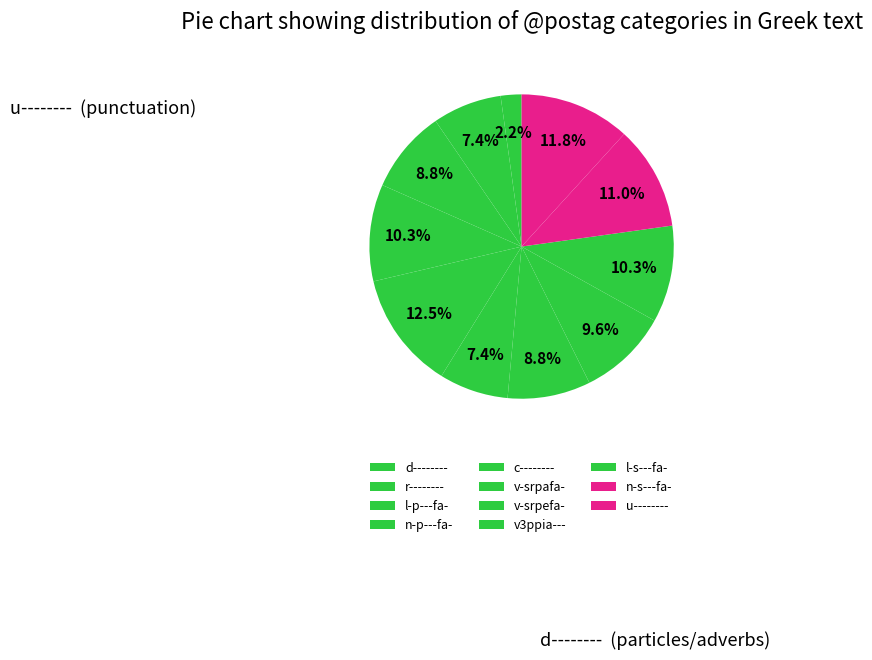

Count the number of slices in the pie.

11